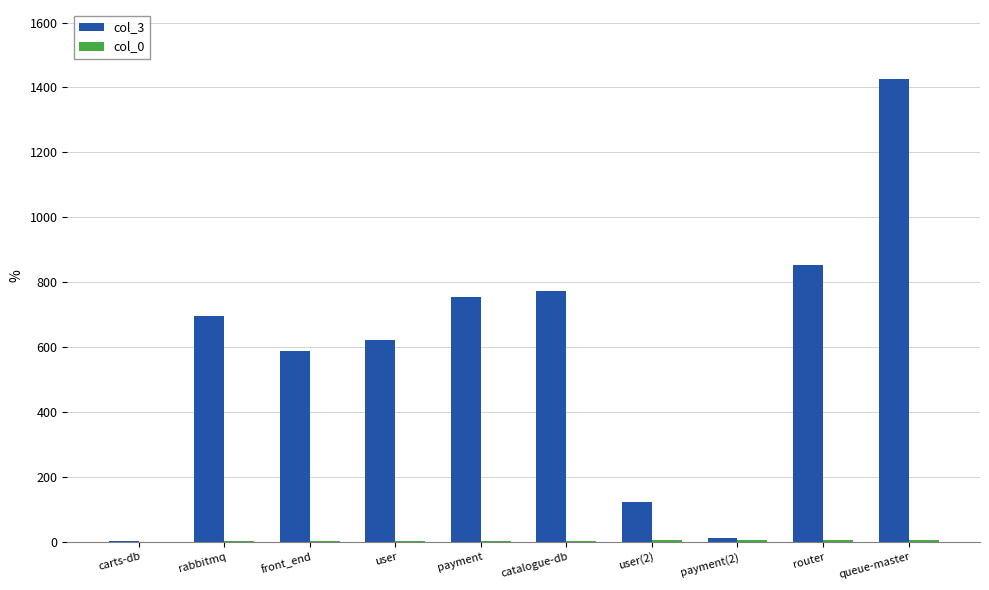

At which category is the sum across all series the highest?

queue-master